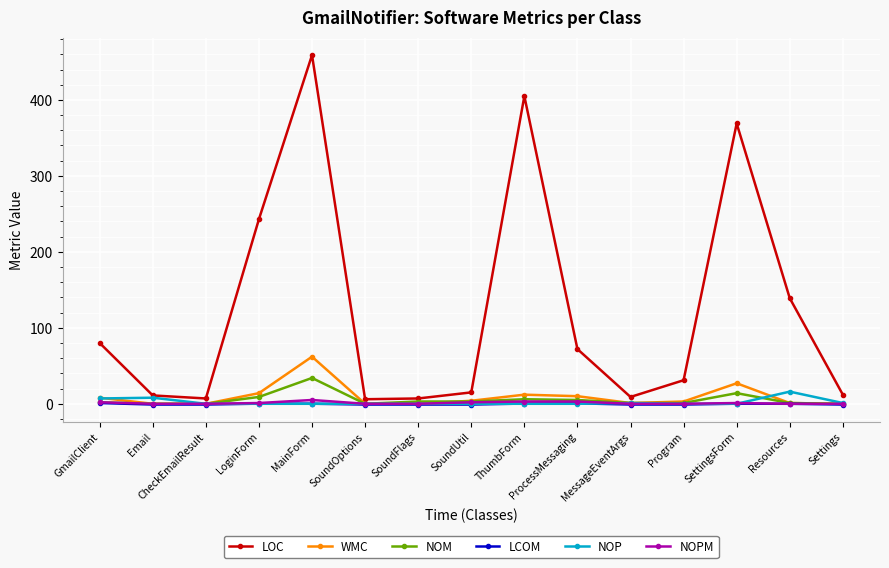

The value of NOM at LoginForm is 9.0. True or false?

True